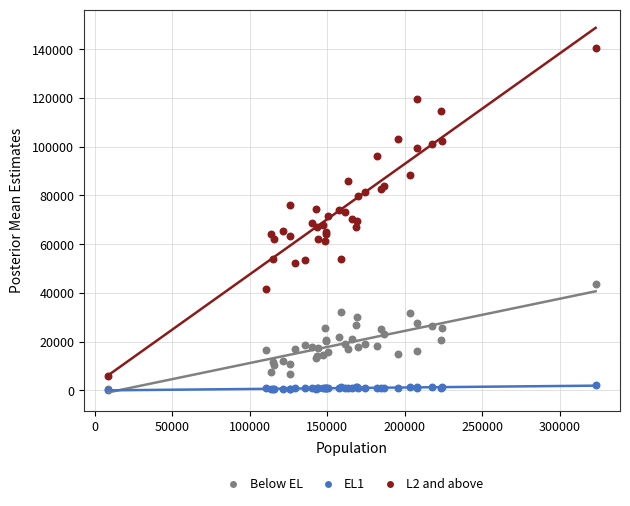

Which series has the largest Y range (max minus min)?

L2 and above